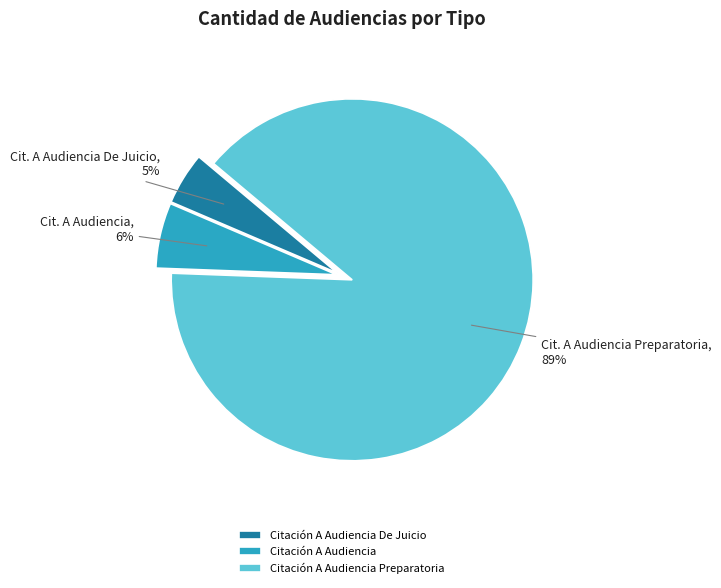

Is there a majority slice in this chart?

Yes